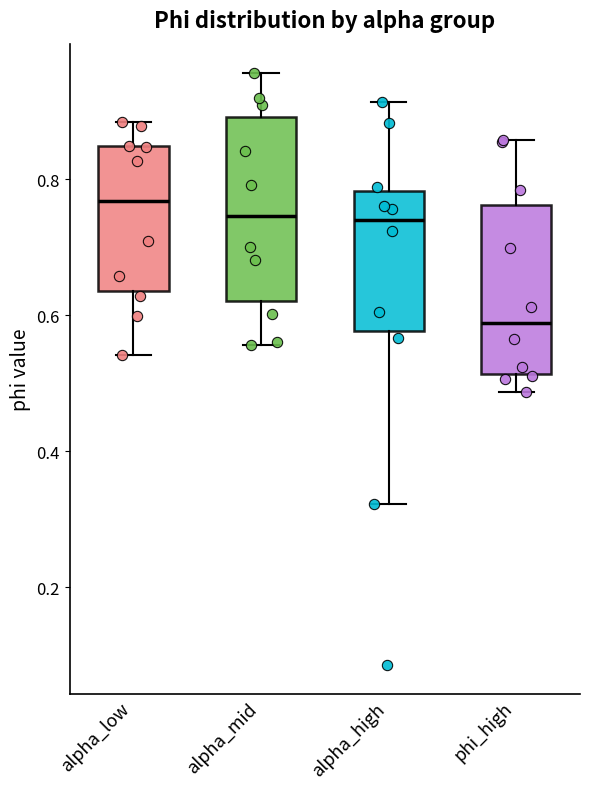

Which box's median line is the highest?

alpha_low